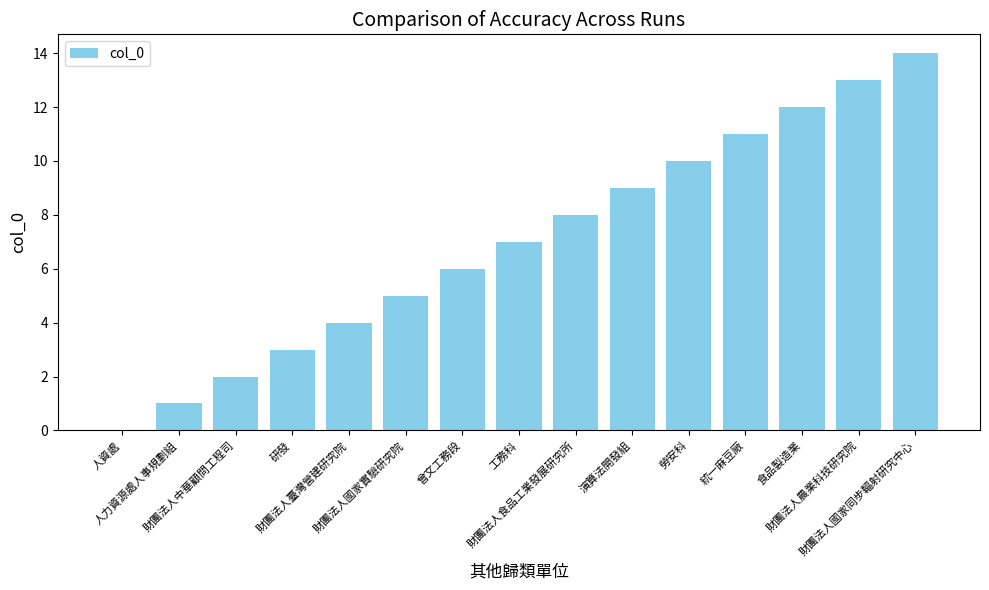

What is the change in value from 食品製造業 to 財團法人農業科技研究院?

+1